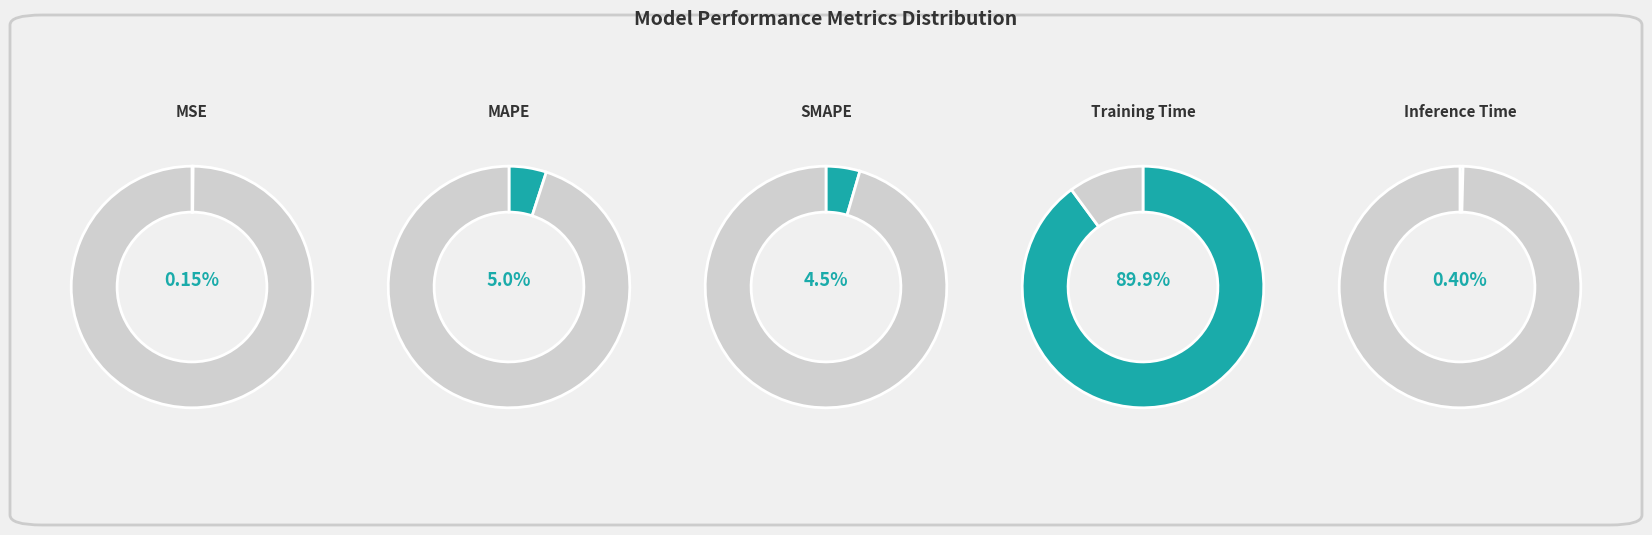

Which category has the smallest portion of the pie?

MSE